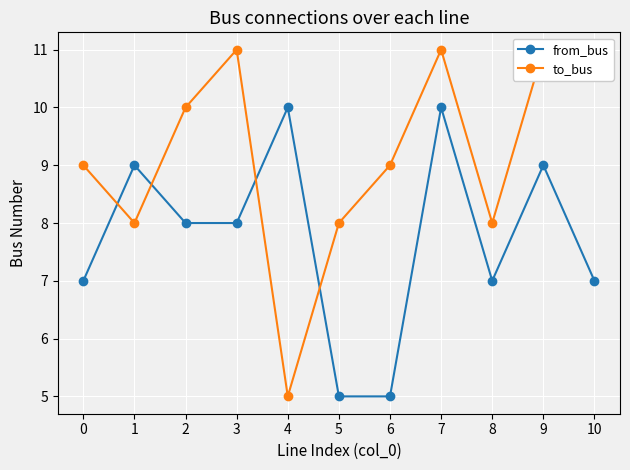

Is it true that from_bus equals 5 at 6?

True